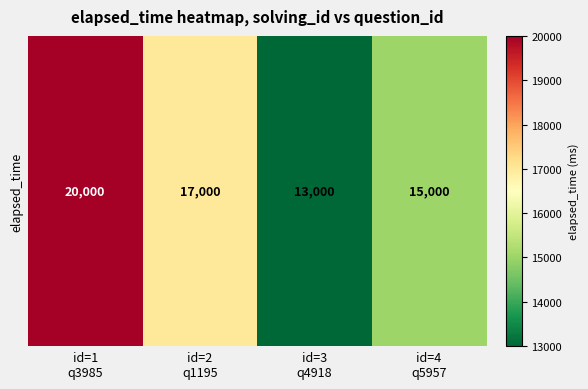

Reading left to right, list all the values displayed in this chart.

id=1
q3985=20000	id=2
q1195=17000	id=3
q4918=13000	id=4
q5957=15000